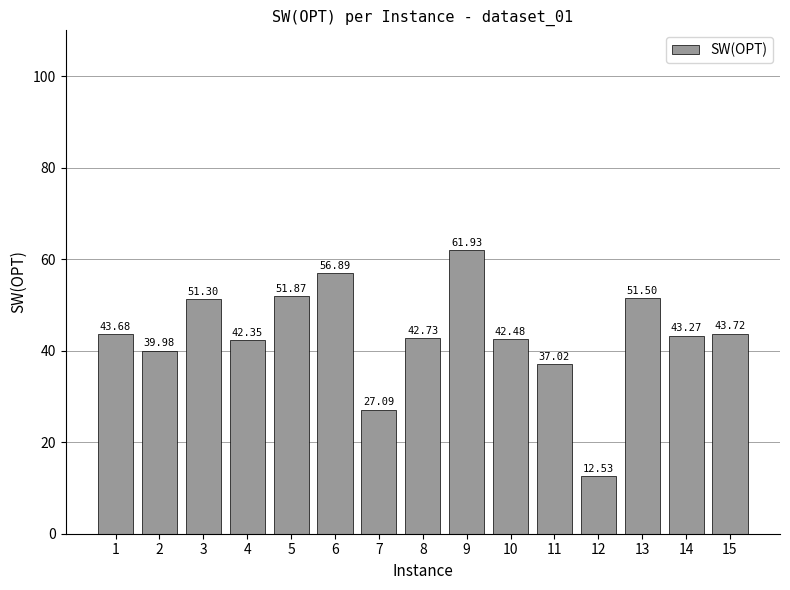

How many bars are there in total?

15